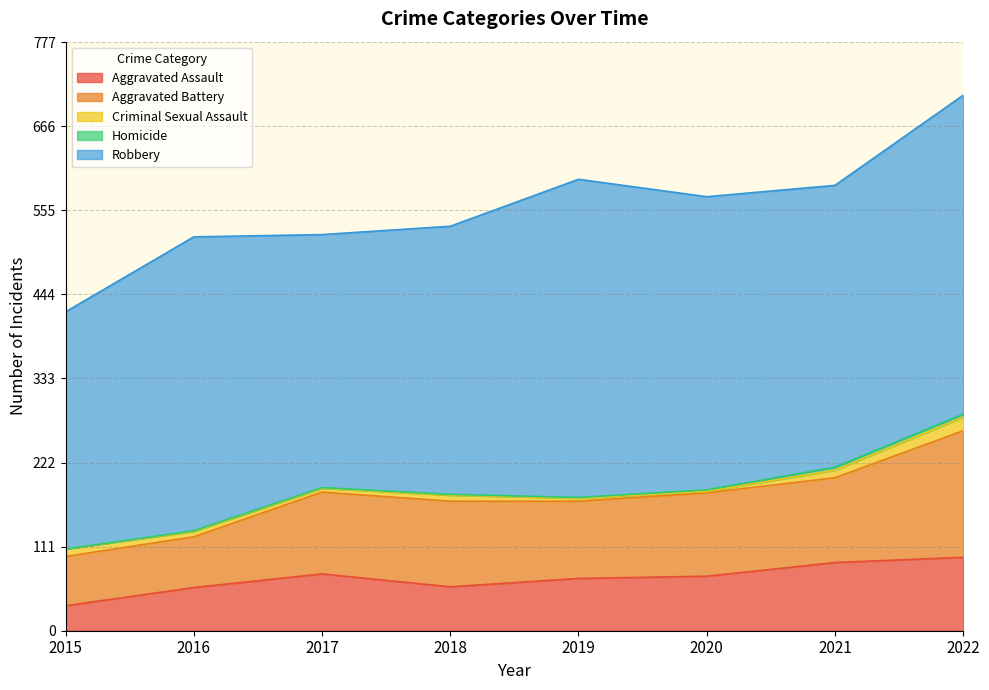

Between 2015 and 2020, which is larger?

2020